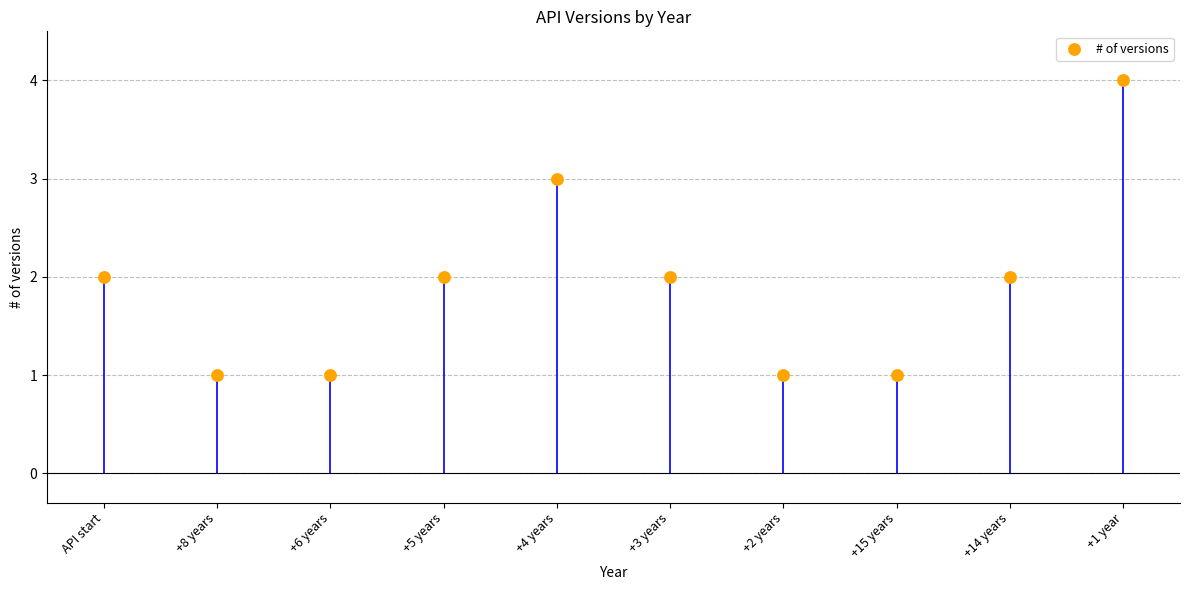

How many data points are displayed?

10